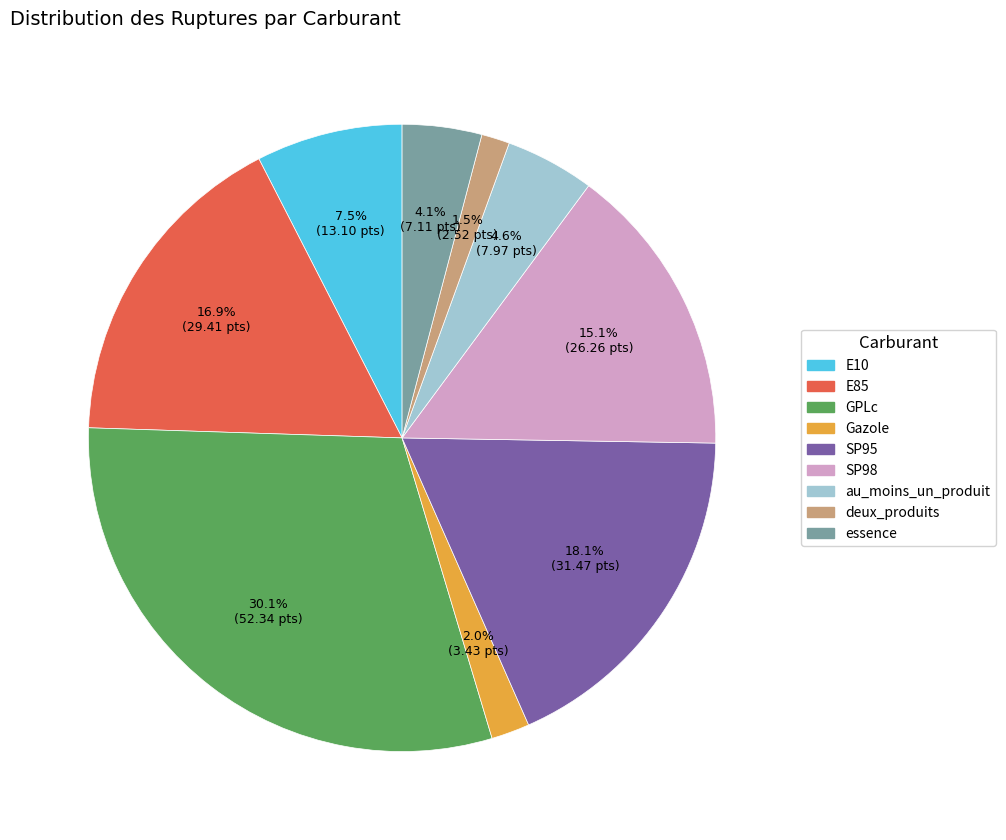

To the nearest percent, what percentage of the pie is E85?

17%